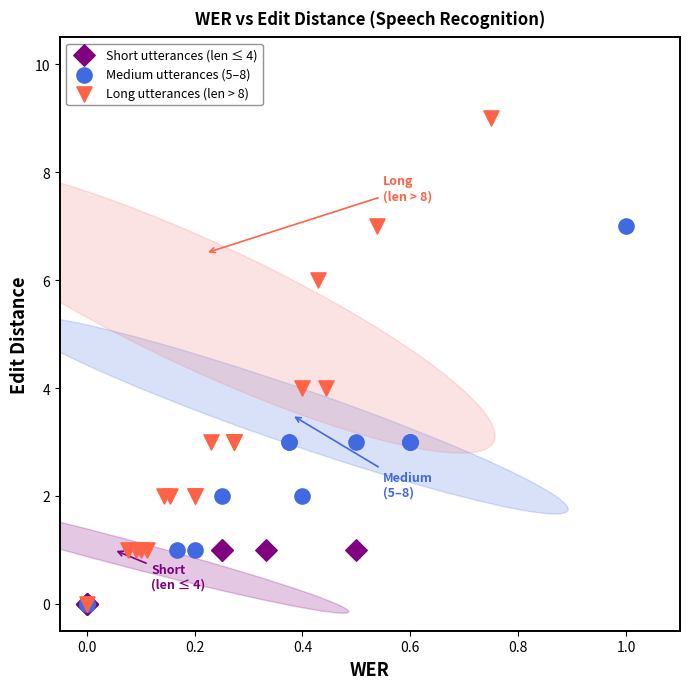

Which series contains the highest Y value?

Long utterances (len > 8)